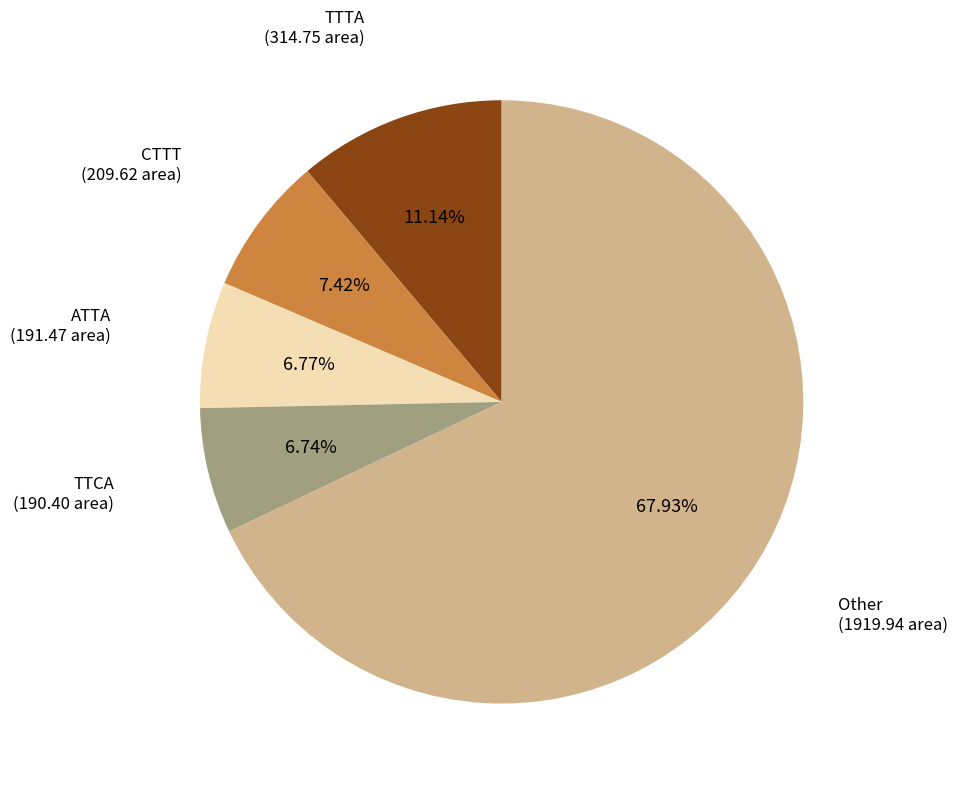

Does any single category account for the majority?

Yes